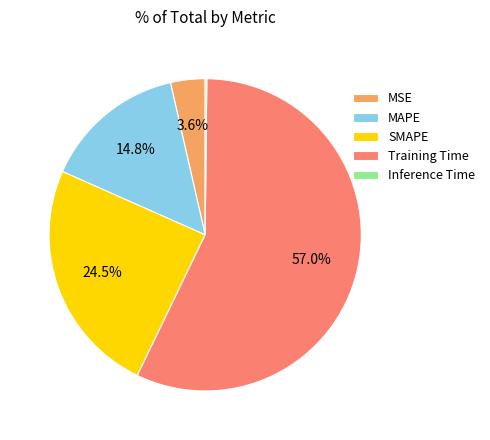

To the nearest percent, what is the combined percentage of MSE and Training Time?

61%